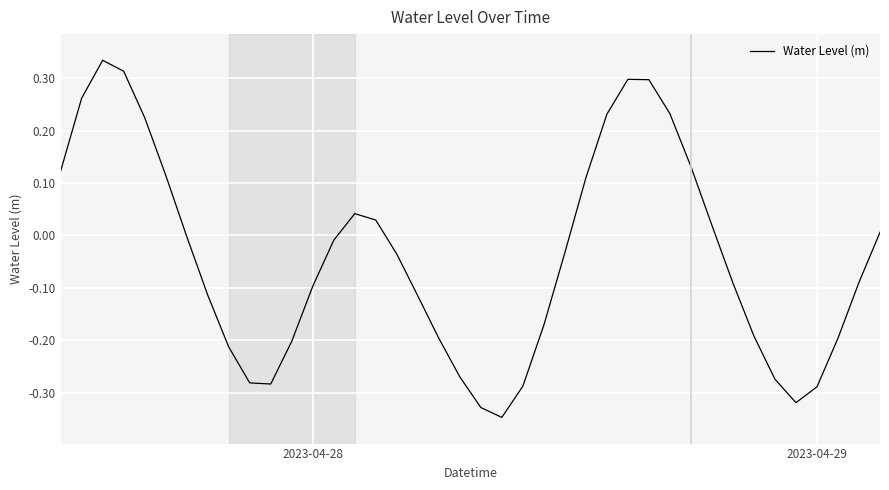

What is the difference between the maximum and minimum values?

0.7